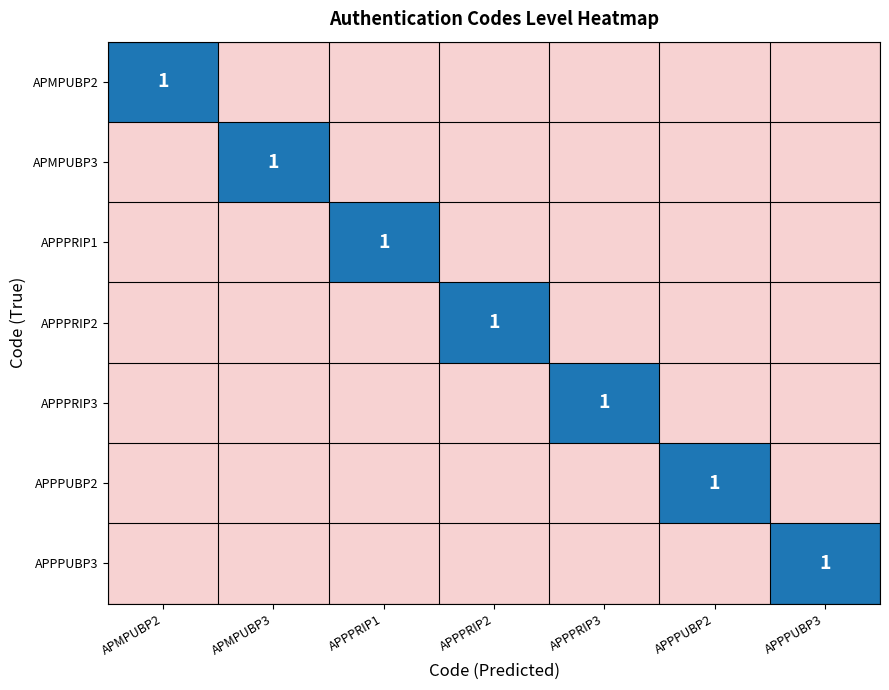

Rank the categories by APPPUBP2 value from highest to lowest.

APPPUBP2, APMPUBP2, APMPUBP3, APPPRIP1, APPPRIP2, APPPRIP3, APPPUBP3